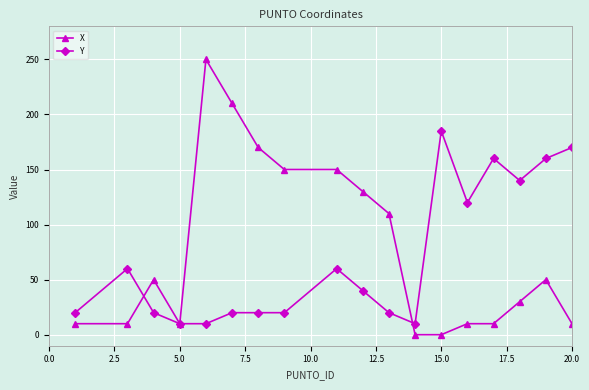

What are all the series names shown in the legend?

X, Y